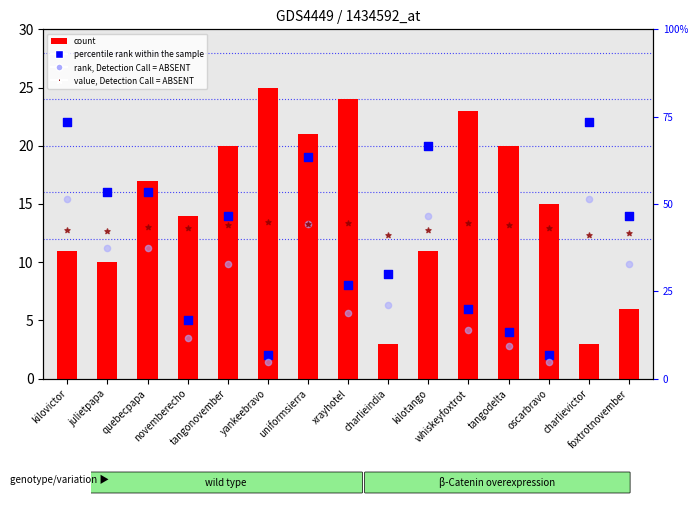

What is the total value across all series at charlievictor?

52.8